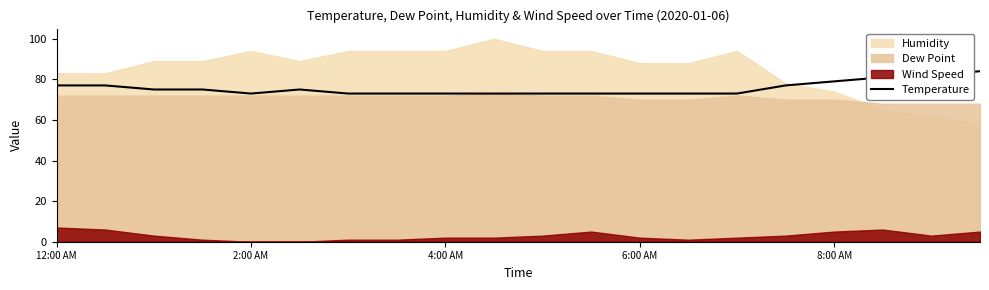

The value of Temperature at 12:00 AM is 77. True or false?

True